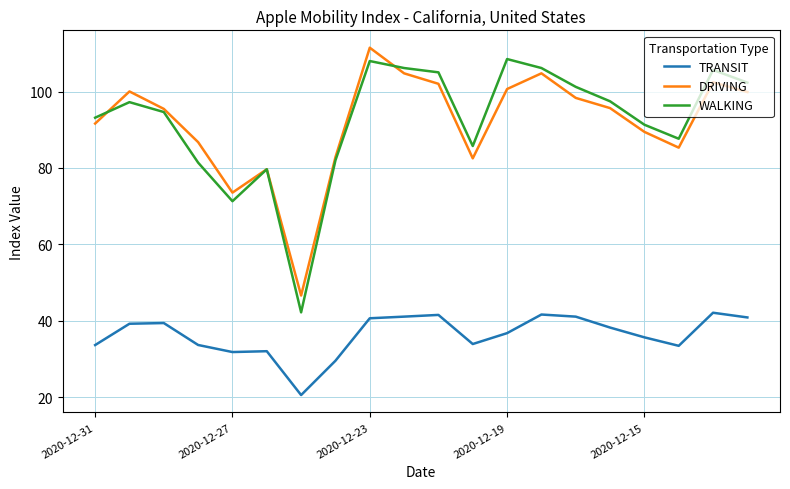

True or false: WALKING and TRANSIT cross at least once.

False